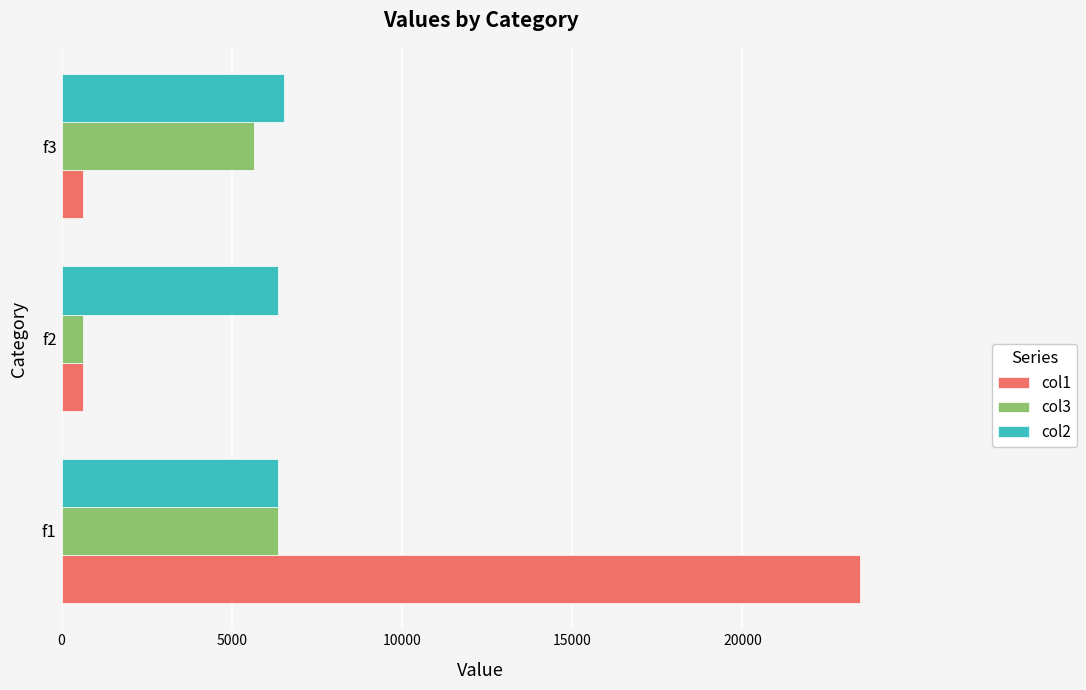

List the series in order of their overall mean, lowest first.

col3, col2, col1